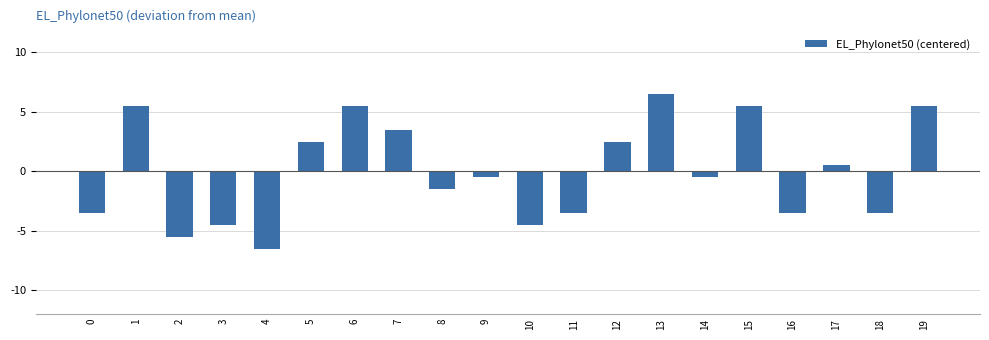

What is the smallest value displayed?

-6.5